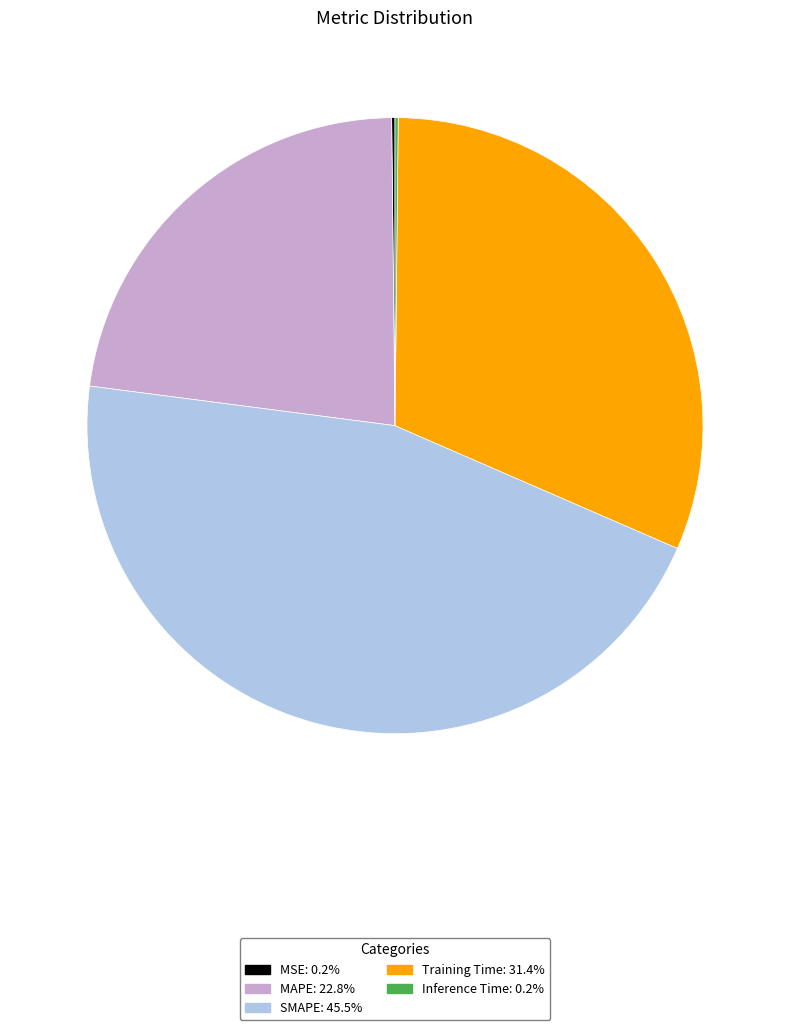

Which category has the biggest portion of the pie?

SMAPE